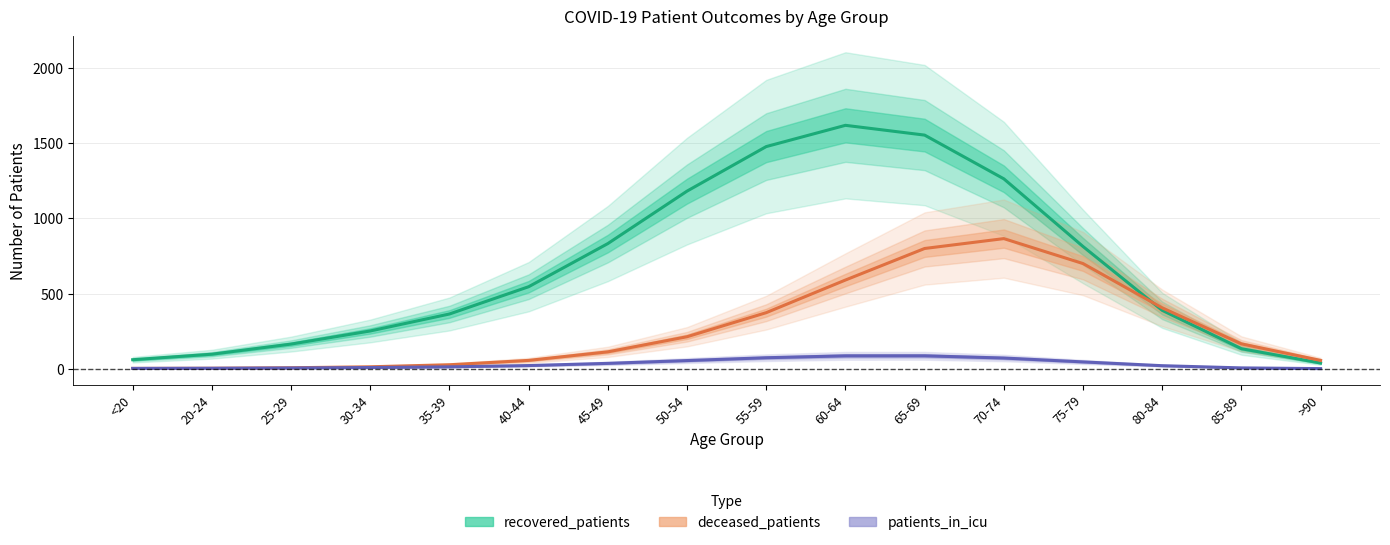

Reading left to right, what are all the values shown in this chart?

recovered_patients: 61.2	97.8	165.0	252.2	365.0	546.2	832.9	1181.5	1477.4	1618.6	1553.7	1263.2	813.5	389.2	134.4	39.2
deceased_patients: 3.3	4.5	7.7	14.2	27.8	56.7	113.5	213.9	373.8	590.6	800.3	865.9	700.1	405.6	166.5	56.5
patients_in_icu: 3.5	4.3	6.2	9.3	13.8	22.4	36.9	55.6	74.3	87.0	87.2	72.4	46.7	21.4	6.8	2.1